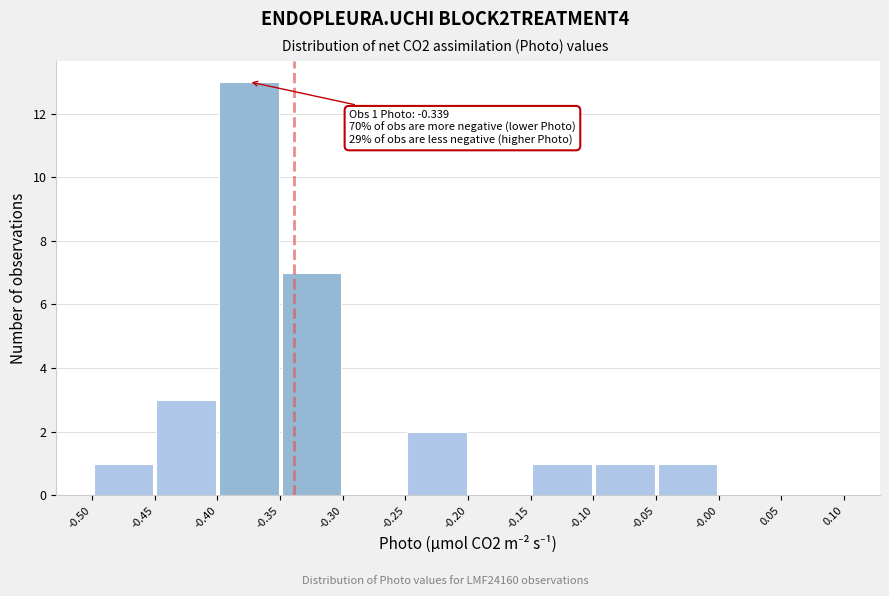

Which range on the x-axis has the tallest bar?

-0.40 to -0.35